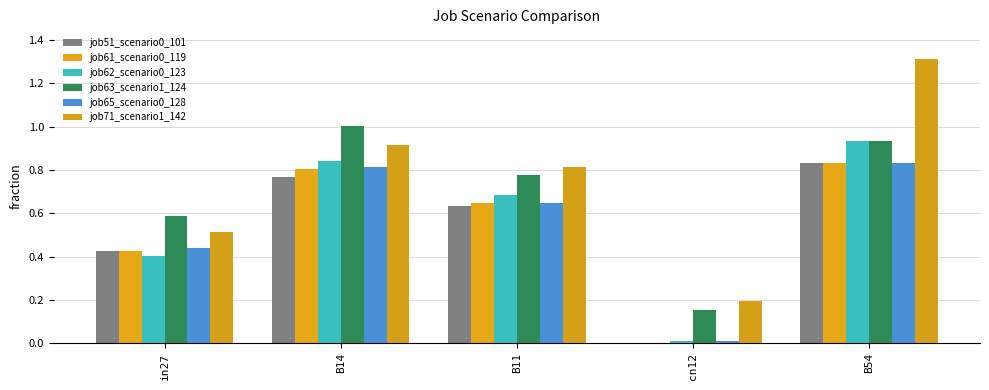

Rank the categories by job63_scenario1_124 value from highest to lowest.

B14, B54, B11, in27, cn12